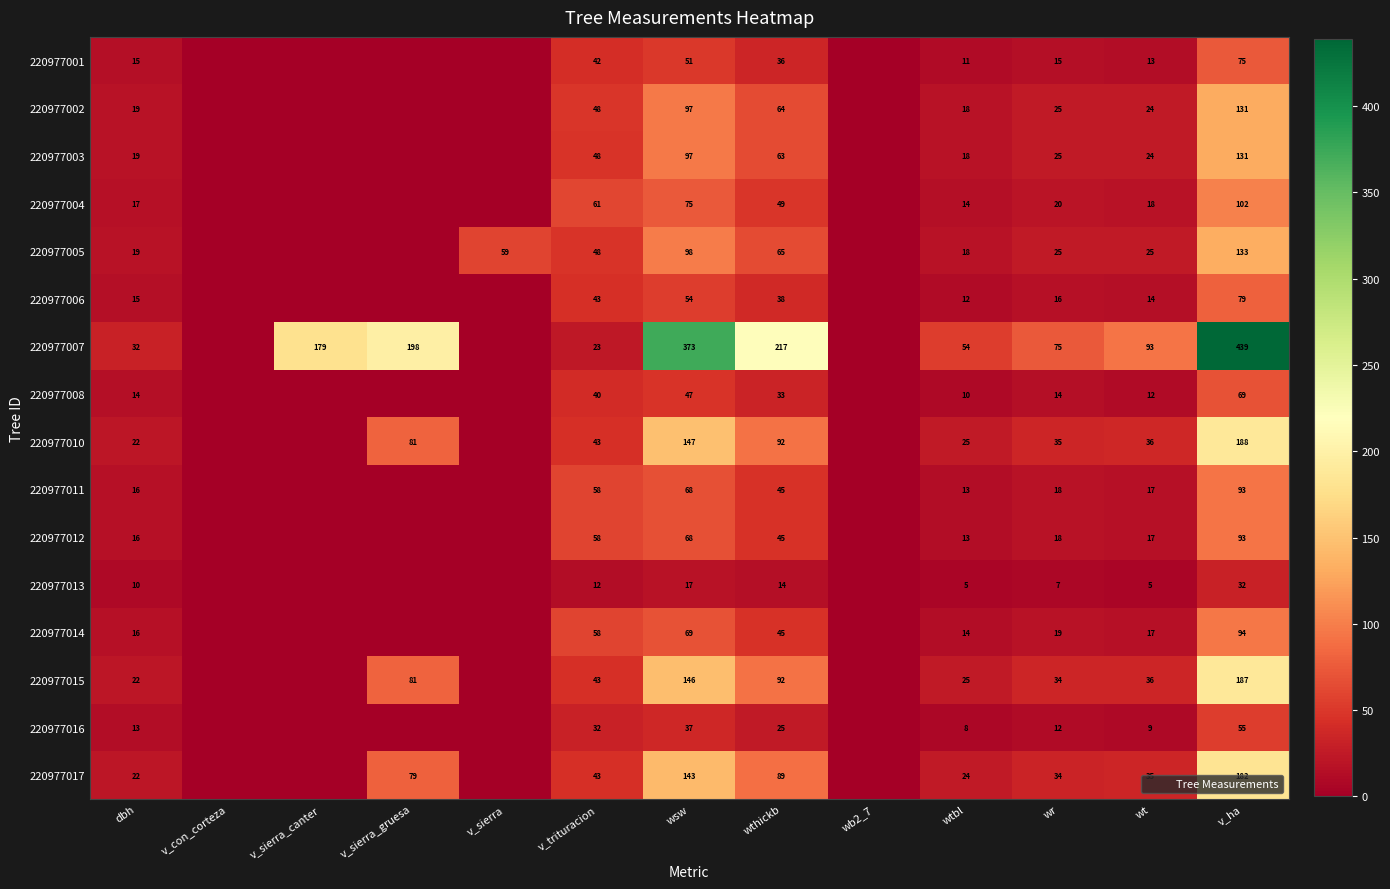

The value of 220977002 at v_trituracion is 48.0. True or false?

True